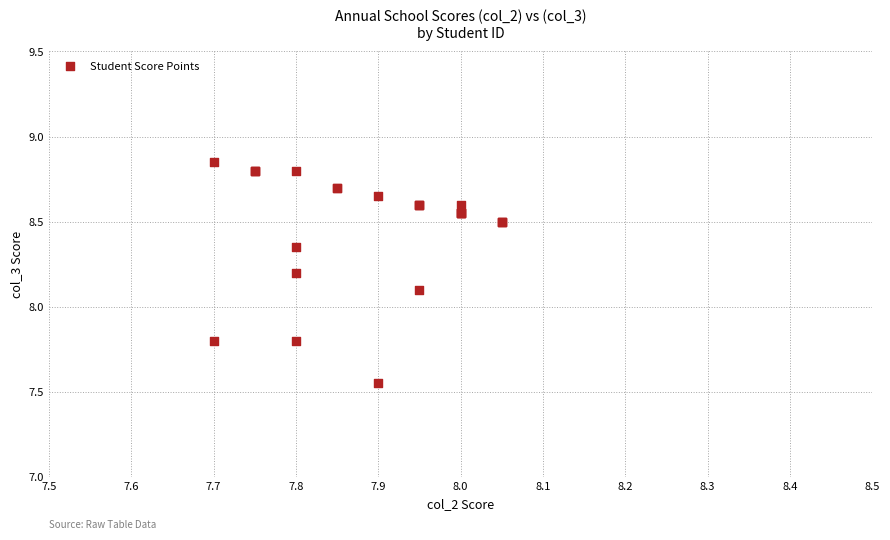

What Y value in the scatter plot is closest to 8?

8.1